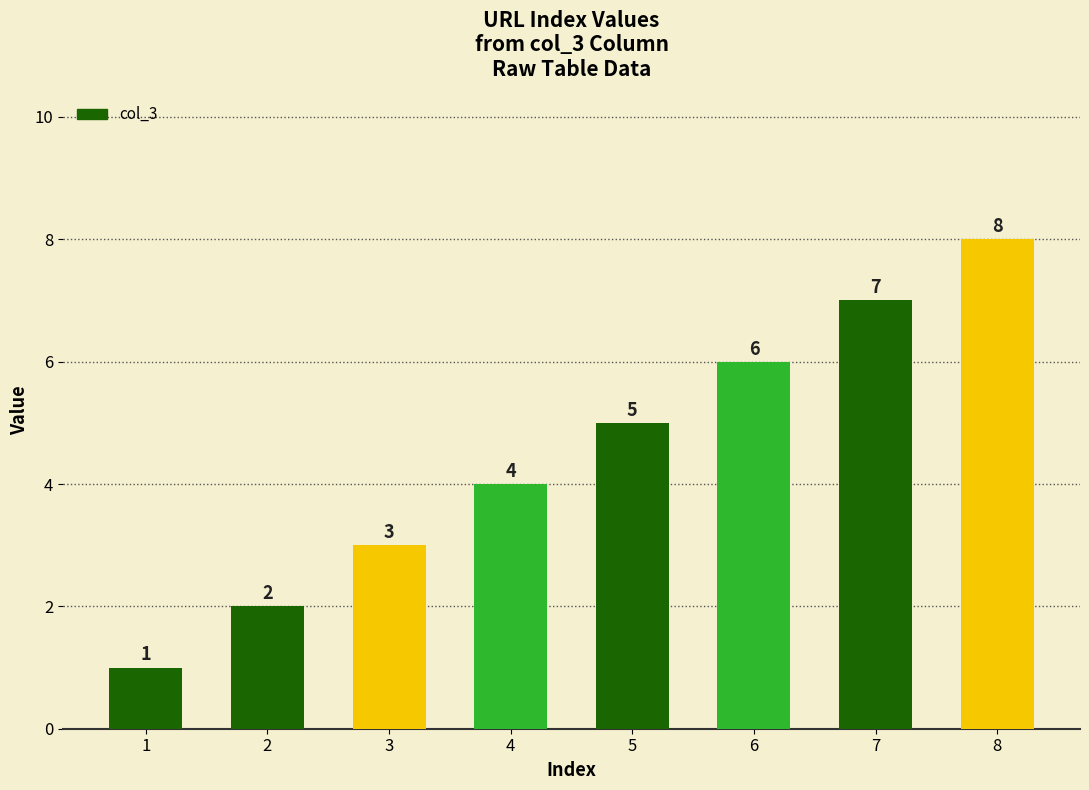

How many data points does each series have?

8